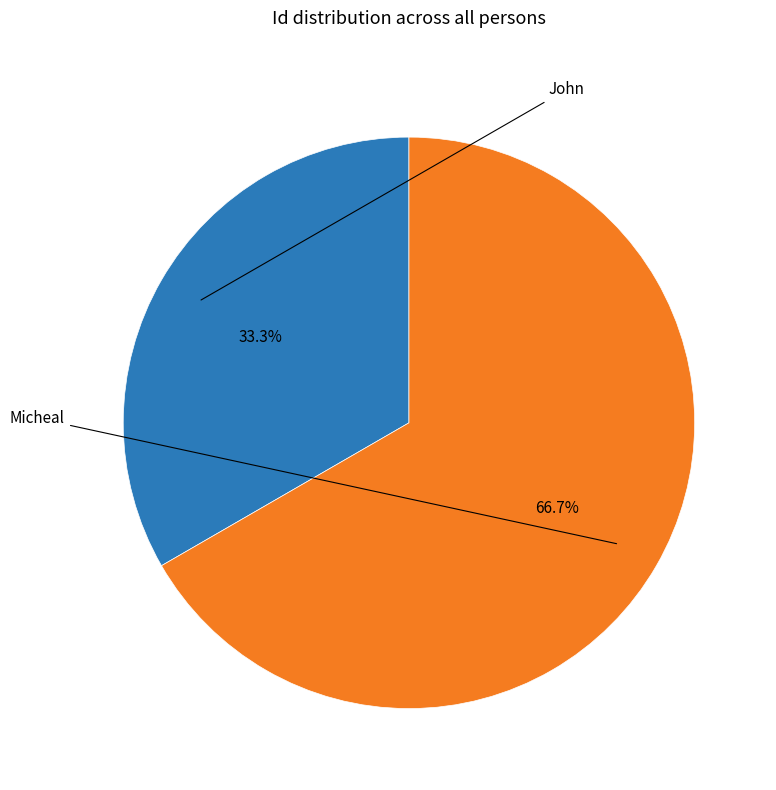

Is there a majority slice in this chart?

Yes